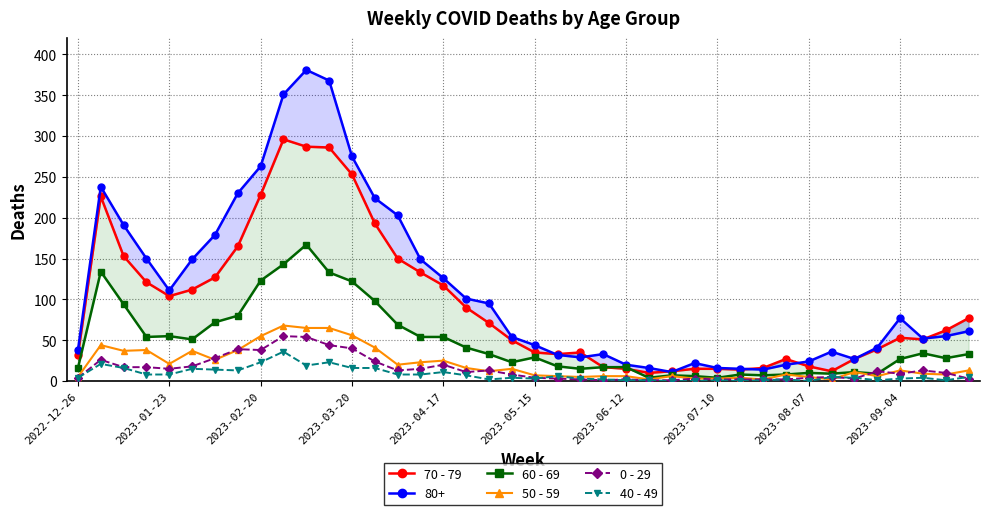

True or false: 50 - 59 has more than 2 interior local peaks.

True